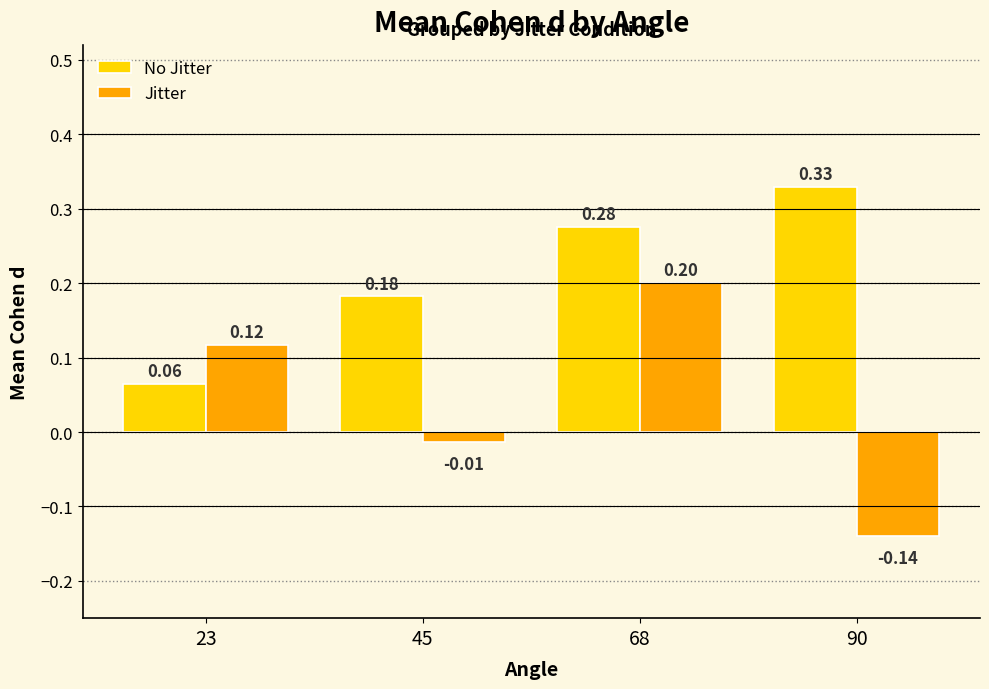

True or false: Jitter has a value of 0.2 at 68.

True